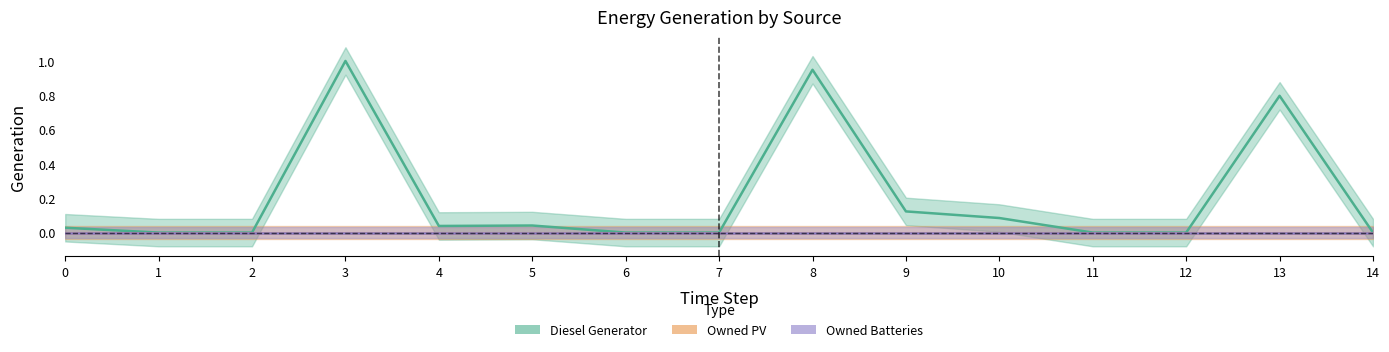

Reading left to right, transcribe all the data shown in this chart.

Diesel Generator: 0.0	0.0	0.0	1.0	0.0	0.0	0.0	0.0	0.9	0.1	0.1	0.0	0.0	0.8	0.0
Owned PV: 0.0	0.0	0.0	0.0	0.0	0.0	0.0	0.0	0.0	0.0	0.0	0.0	0.0	0.0	0.0
Owned Batteries: 0.0	0.0	0.0	0.0	0.0	0.0	0.0	0.0	0.0	0.0	0.0	0.0	0.0	0.0	0.0